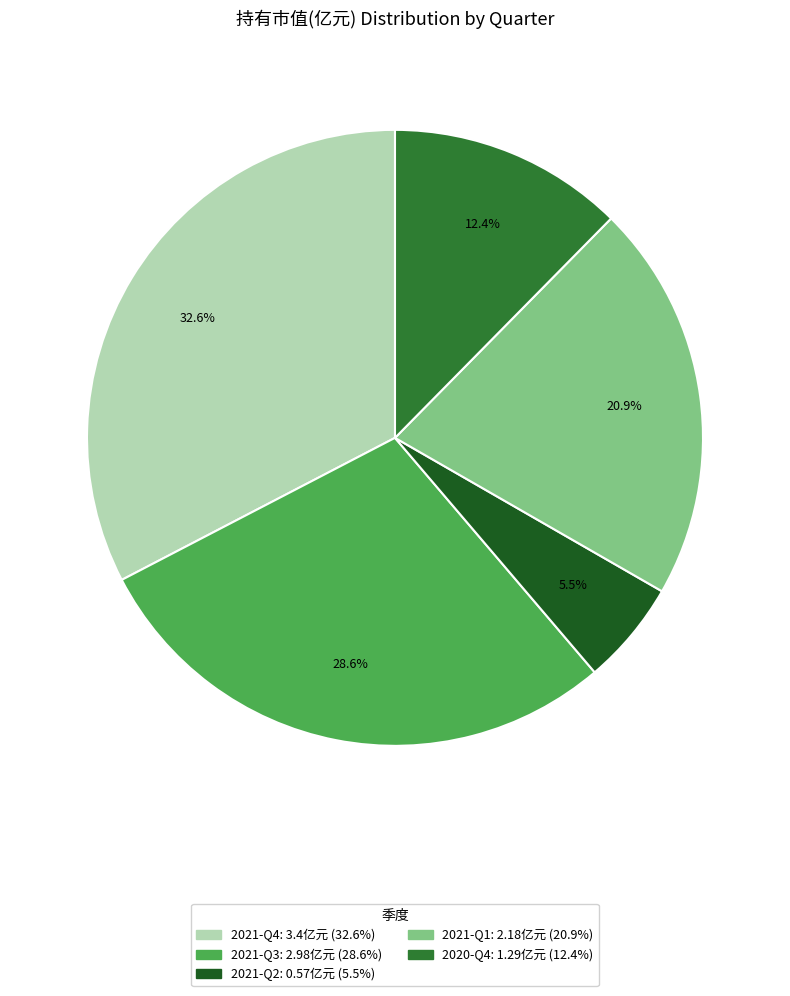

Does 2020-Q4 represent more than half of the total?

No